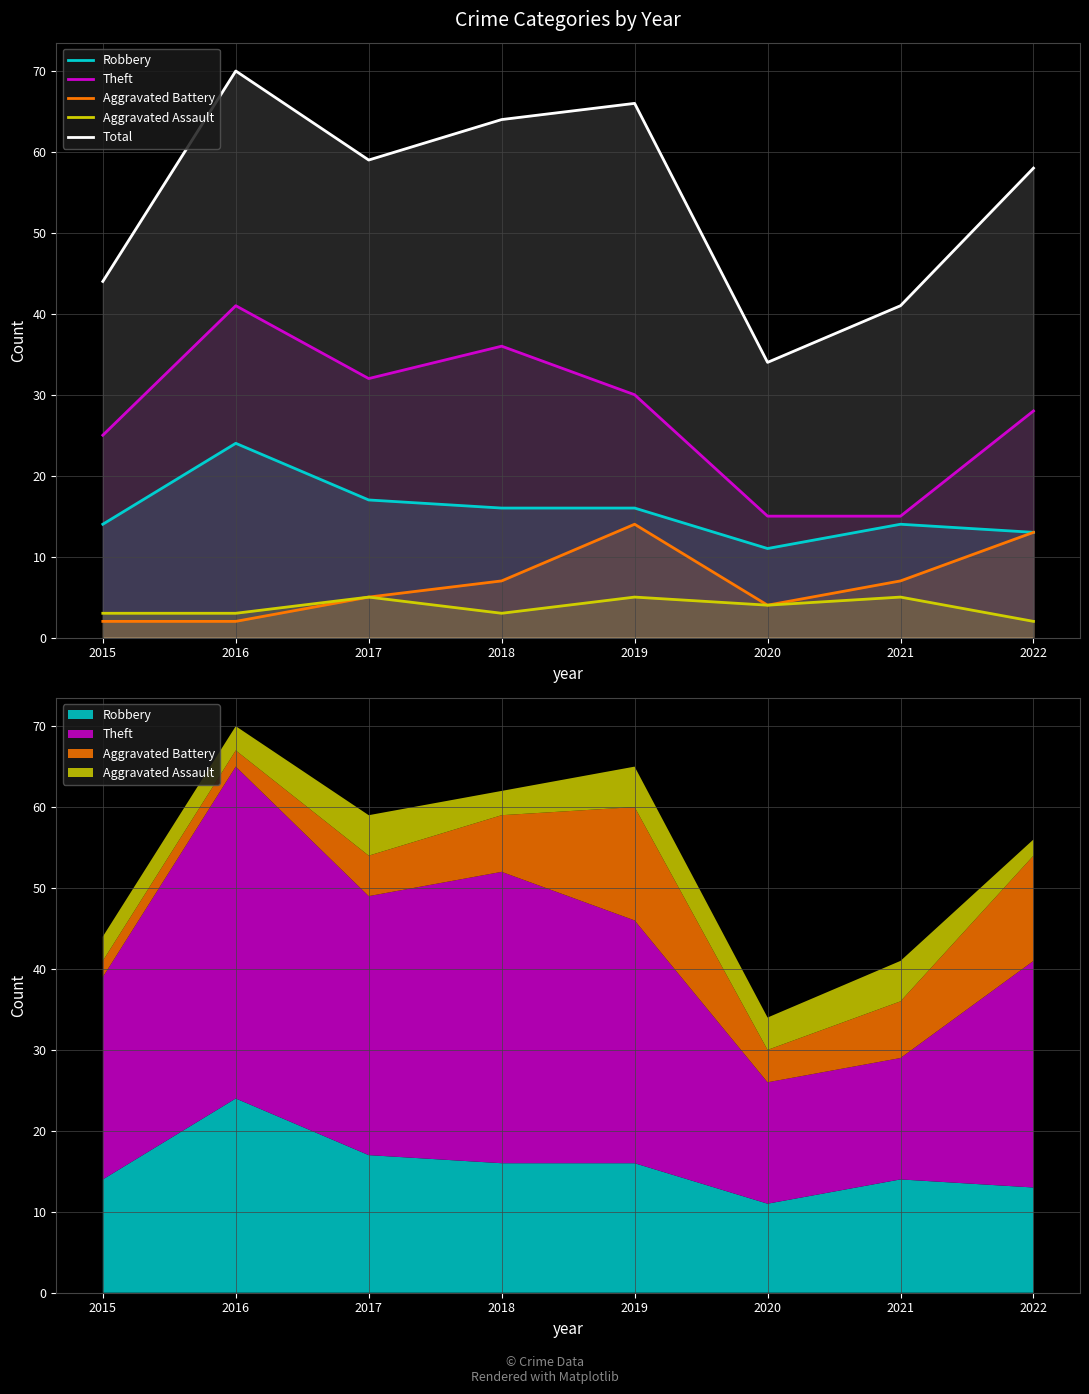

How many lines are shown in the chart?

5